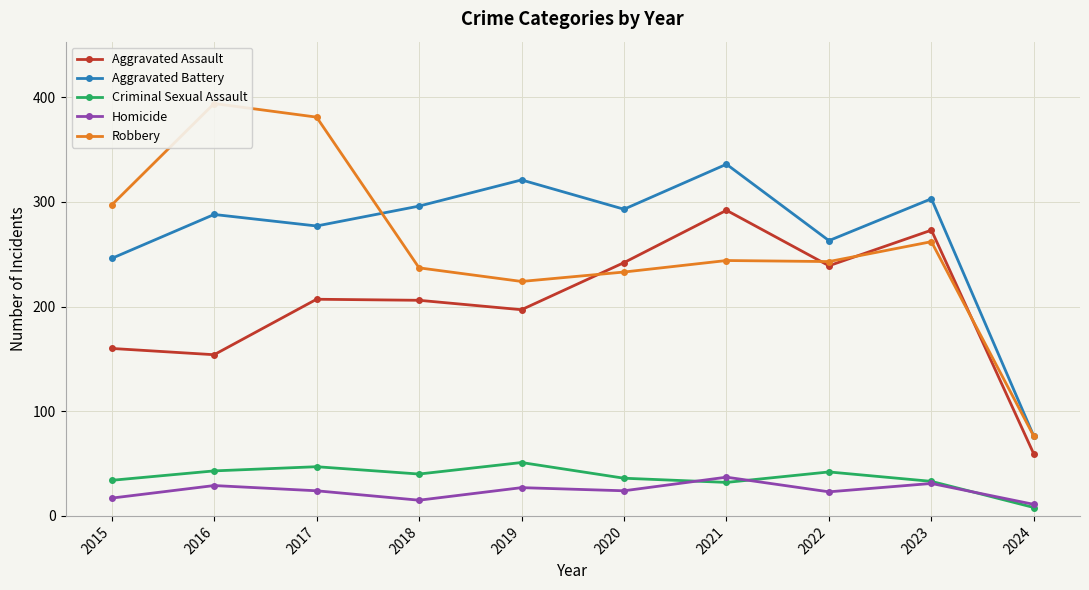

At how many categories does at least one series exceed 276?

8